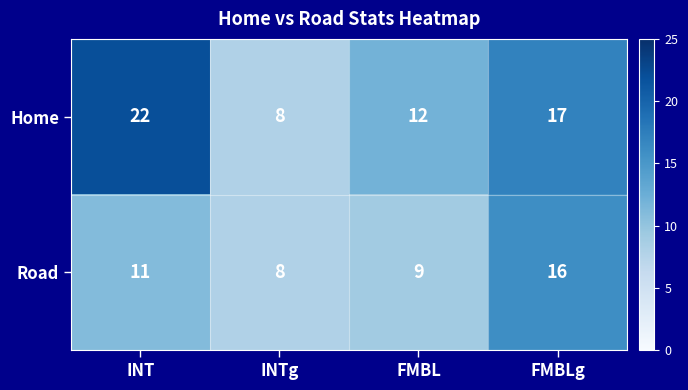

Which series changed the most between INT and INTg?

Home